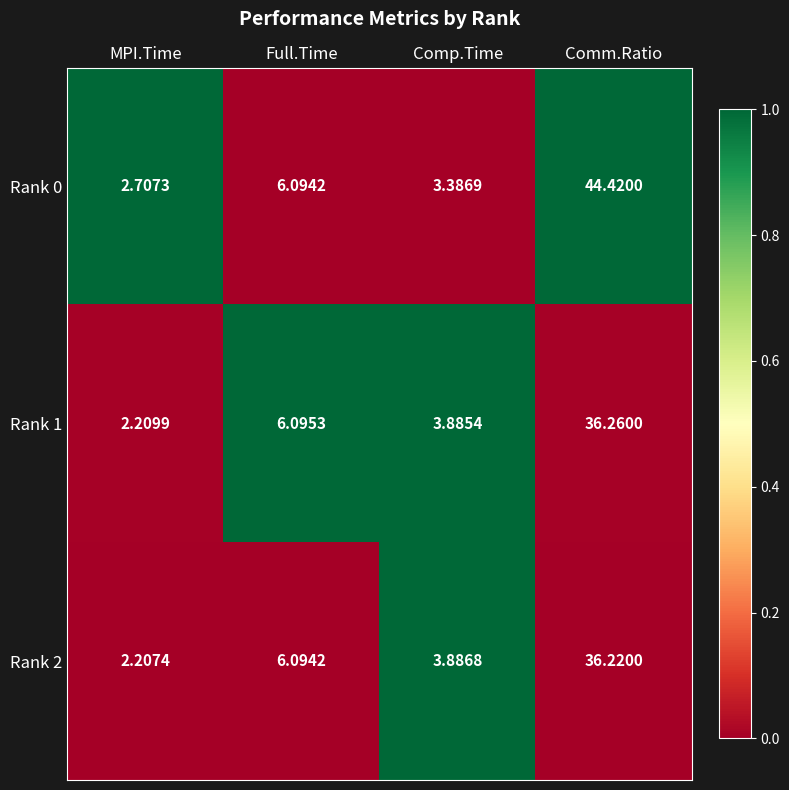

Which category has the lowest value in the Rank 2 series?

MPI.Time